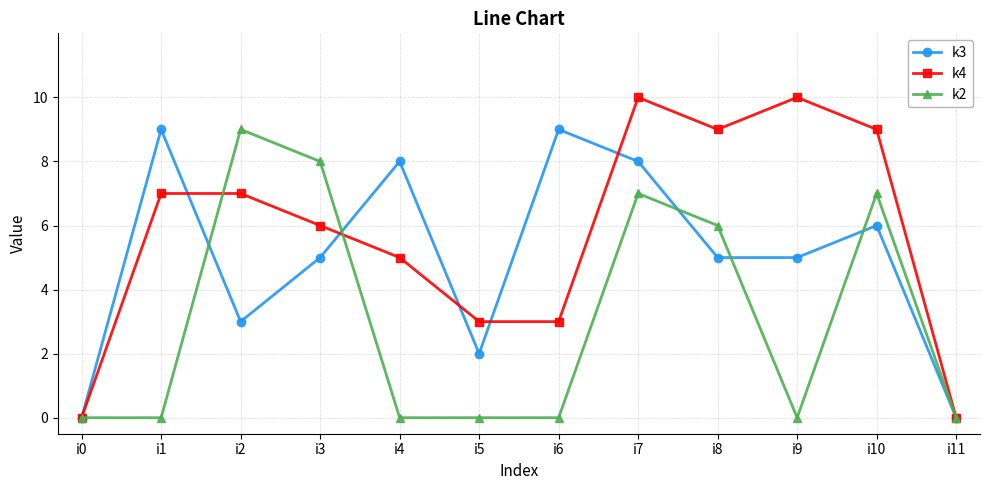

True or false: k4 and k2 cross at least once.

True